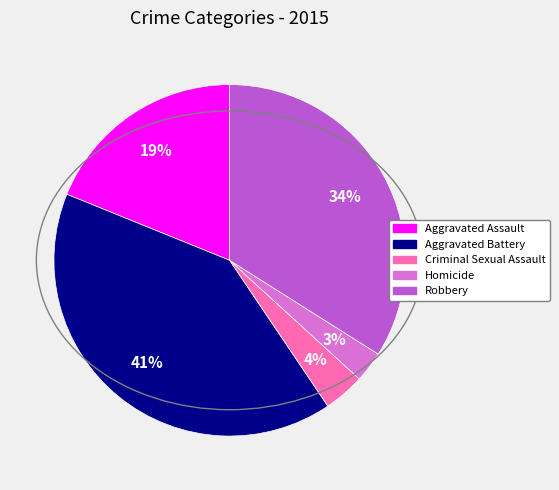

To the nearest percent, what portion does Aggravated Battery represent?

41%